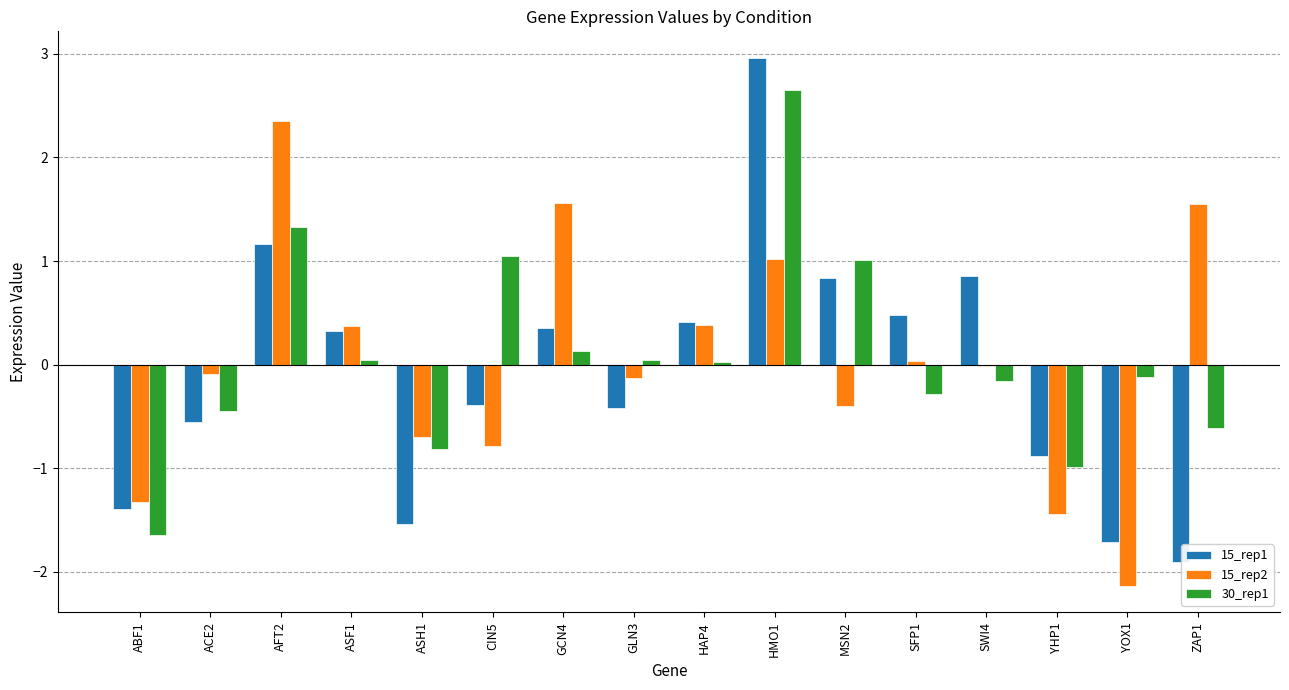

How many values in 15_rep1 are above zero?

8